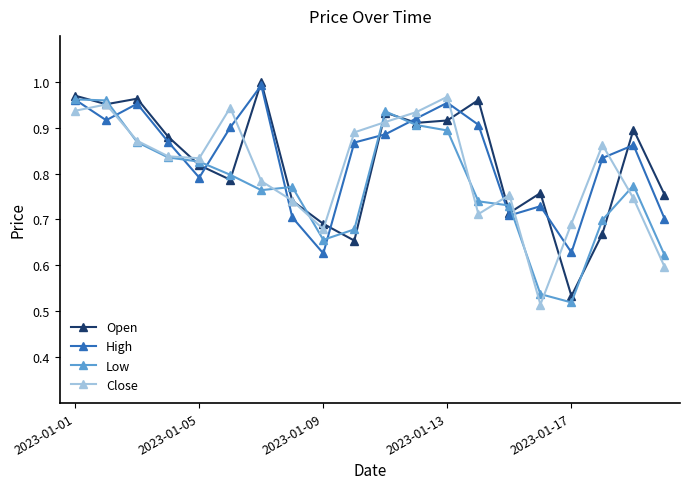

True or false: Close has more than 2 interior local peaks.

True